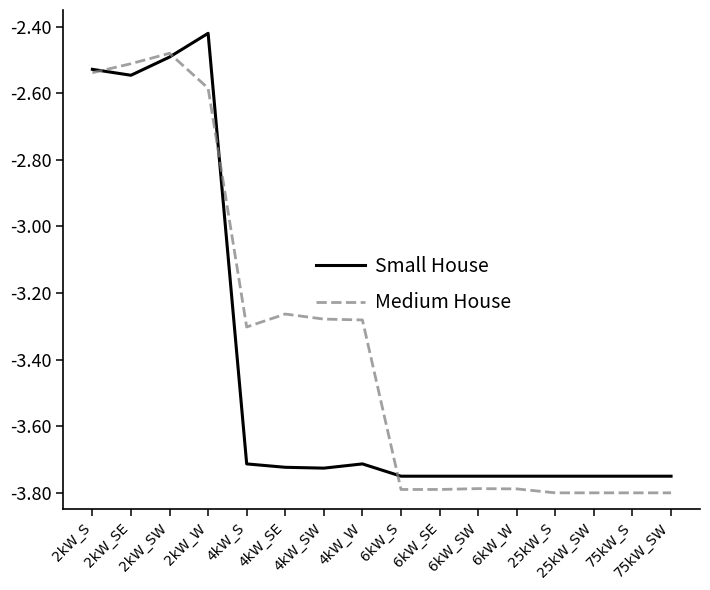

What is the average value of the Small House series?

-3.4